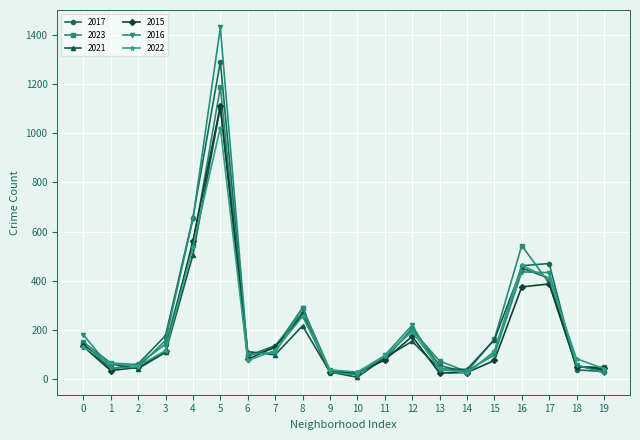

Does the chart have visible grid lines?

Yes